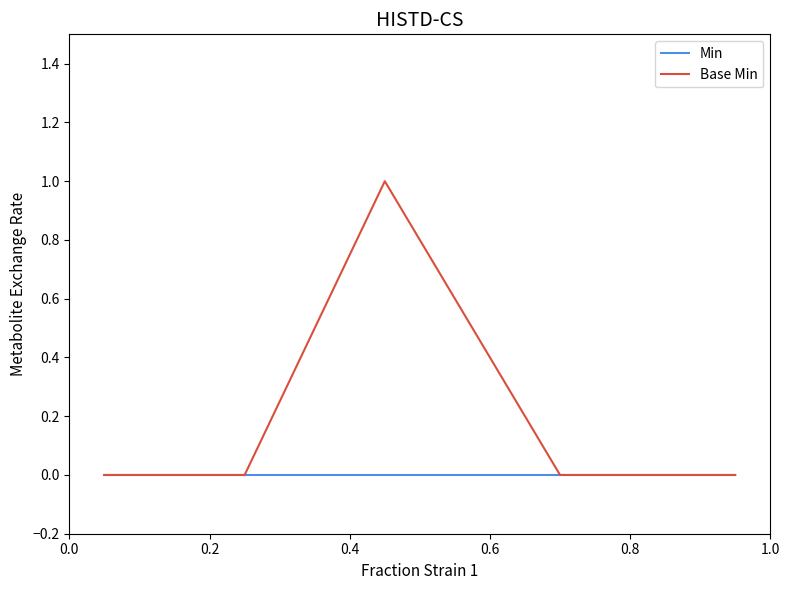

Reading left to right, list all the values displayed in this chart.

Min: 0	0	0	0	0	0	0
Base Min: 0	0	0	0	1	0	0